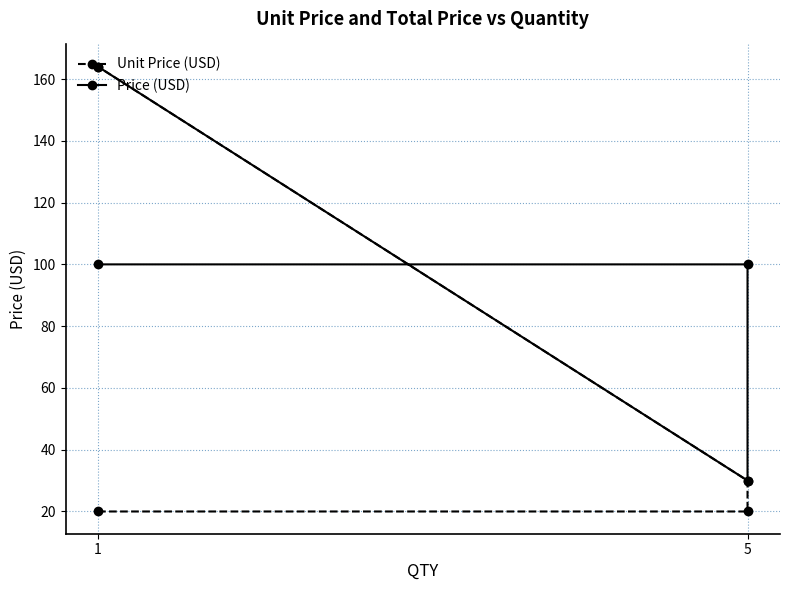

True or false: Price (USD) and Unit Price (USD) cross at least once.

False